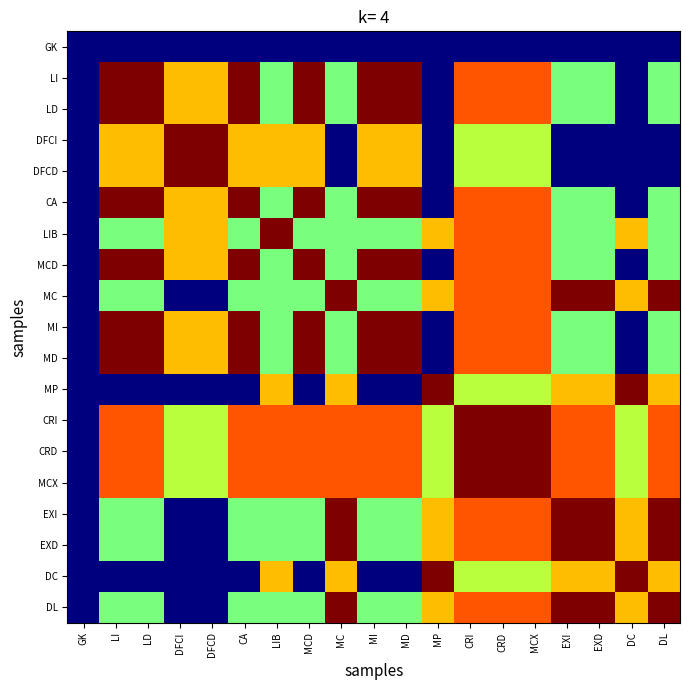

Which label corresponds to the largest value in the chart?

CRI